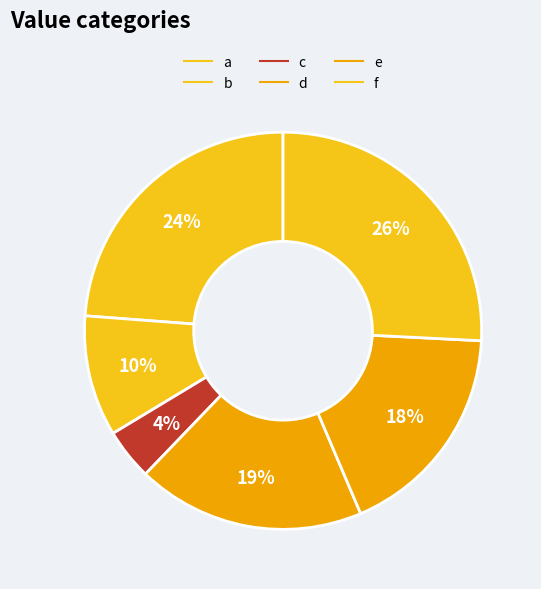

How many slices are in this pie chart?

6